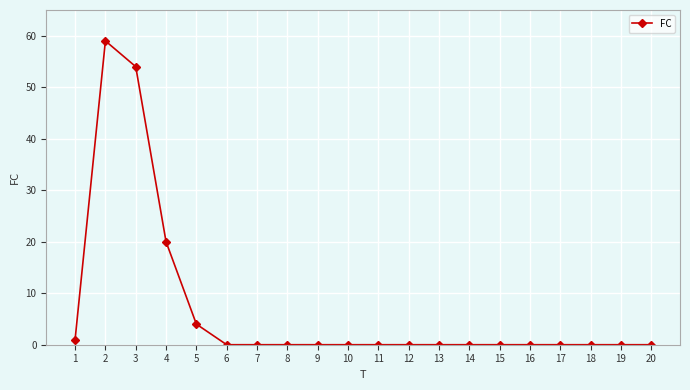

What is the difference between the maximum and minimum values?

59